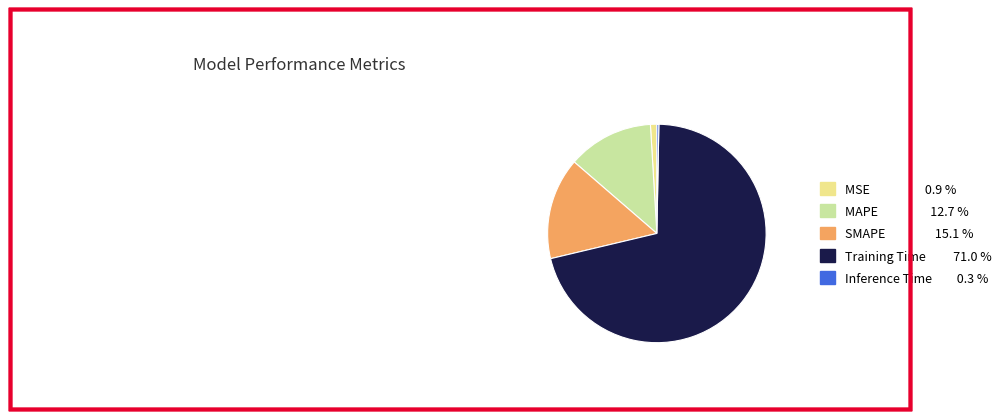

What is the largest slice in the pie chart?

Training Time